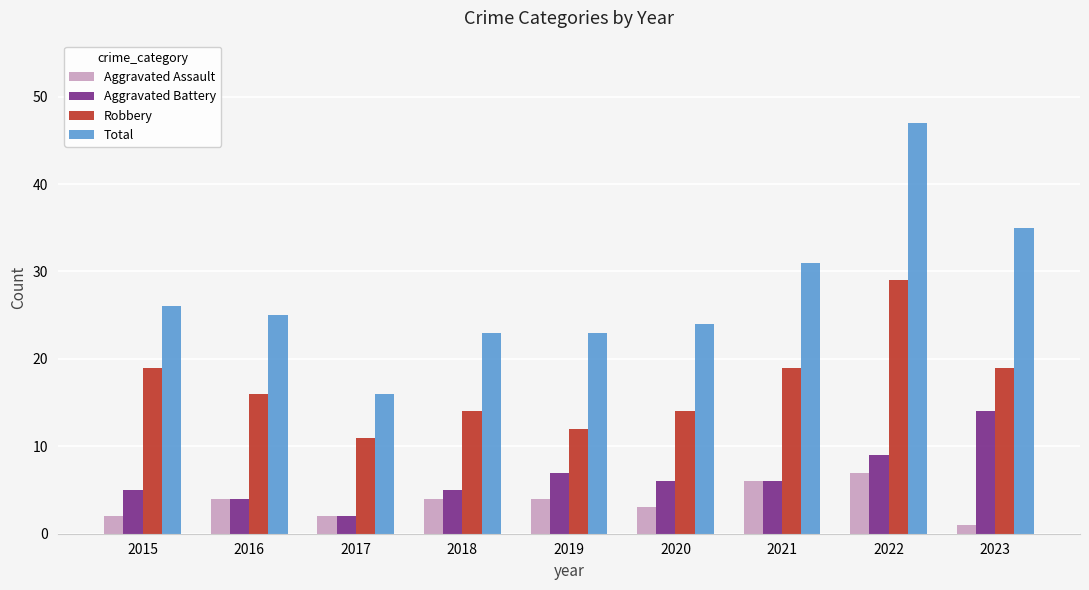

Reading left to right, what are all the values shown in this chart?

Aggravated Assault: 2	4	2	4	4	3	6	7	1
Aggravated Battery: 5	4	2	5	7	6	6	9	14
Robbery: 19	16	11	14	12	14	19	29	19
Total: 26	25	16	23	23	24	31	47	35